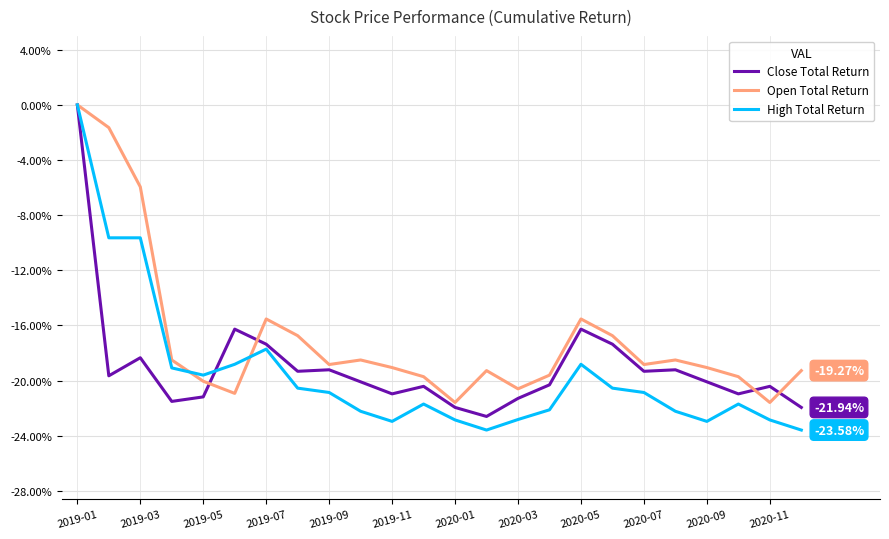

Which series has the largest total across all categories?

Open Total Return